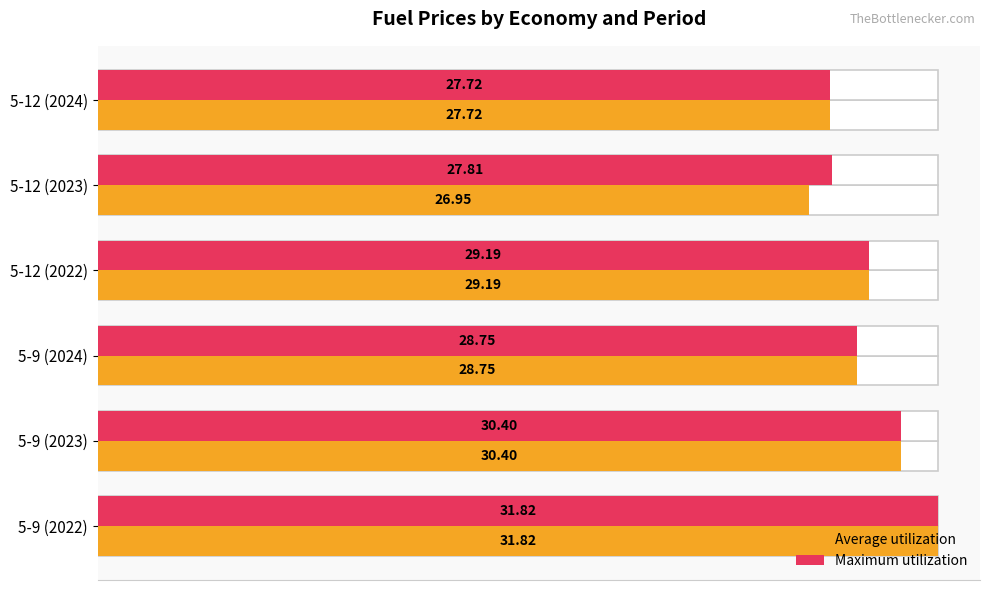

Does the chart contain stacked bars?

No